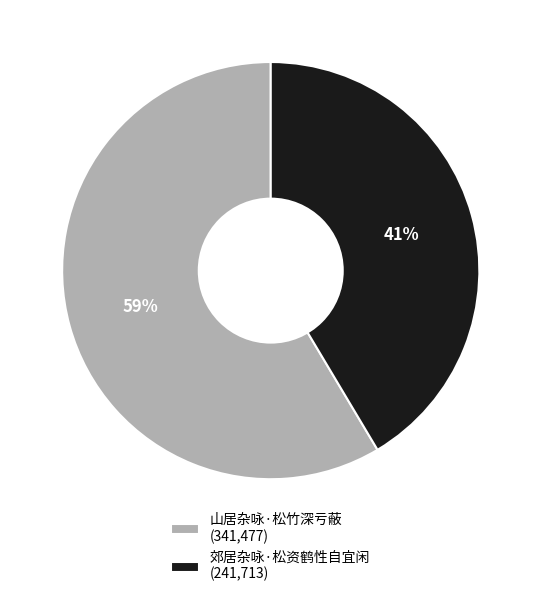

What is the largest slice in the pie chart?

山居杂咏·松竹深亏蔽